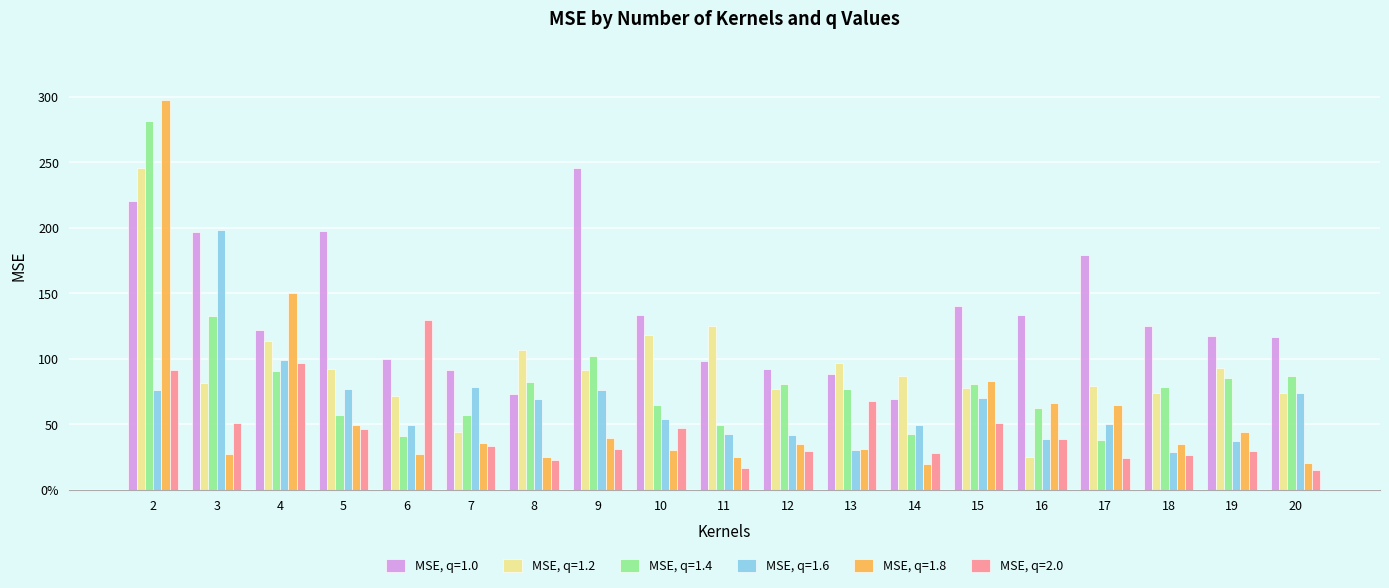

What is the sum of all MSE, q=1.2 values?

1771.5